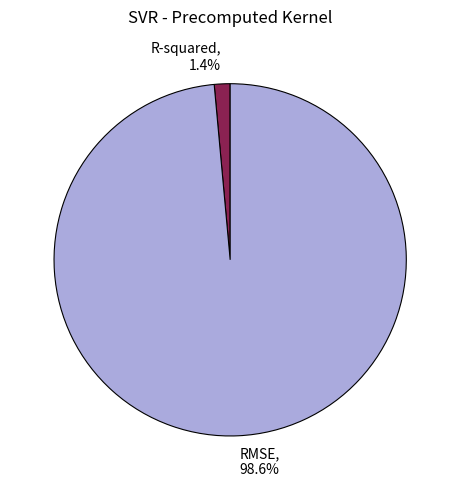

Which category has the biggest portion of the pie?

RMSE